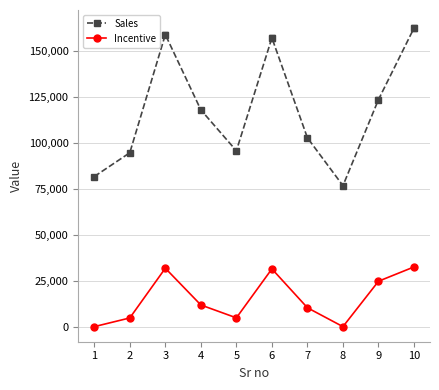

The value of Incentive at 6 is 31412.0. True or false?

True